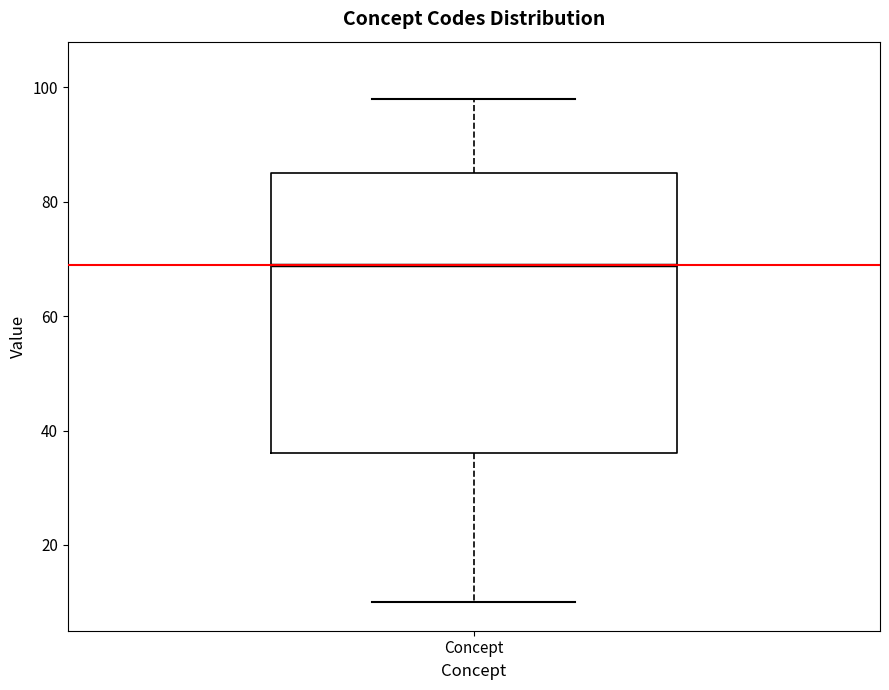

Read this box plot against the y-axis: the position of the median line, the range covered by the box, and the ends of both whiskers. The values are not printed on the chart, so give them approximately, as read against the axis.

median 70, box 36 to 86, whiskers 10 to 98